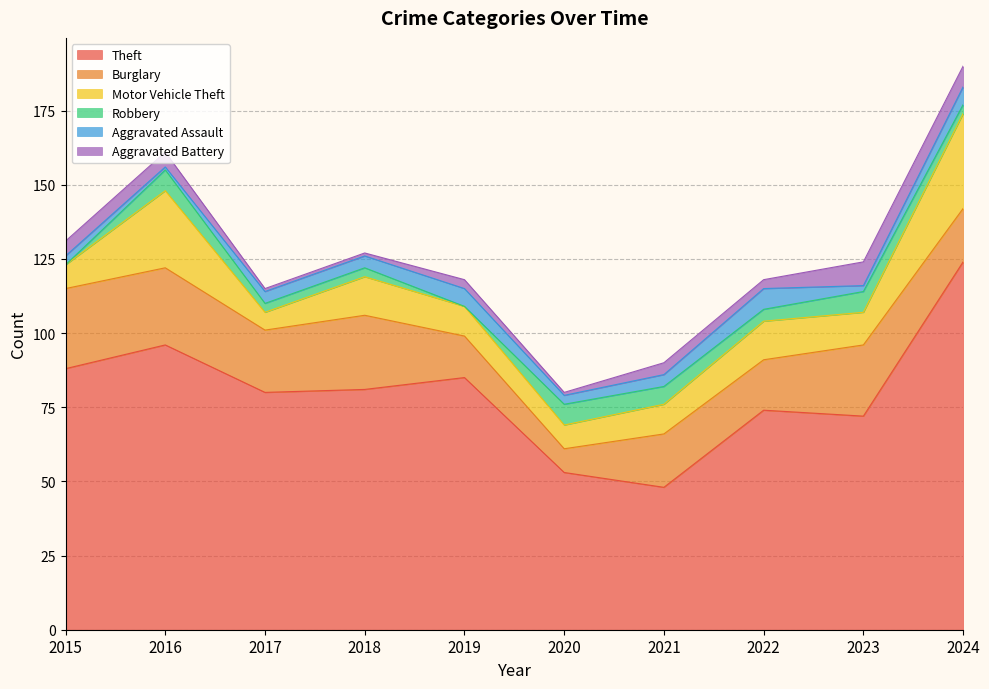

What is the total value across all series at 2017?

115